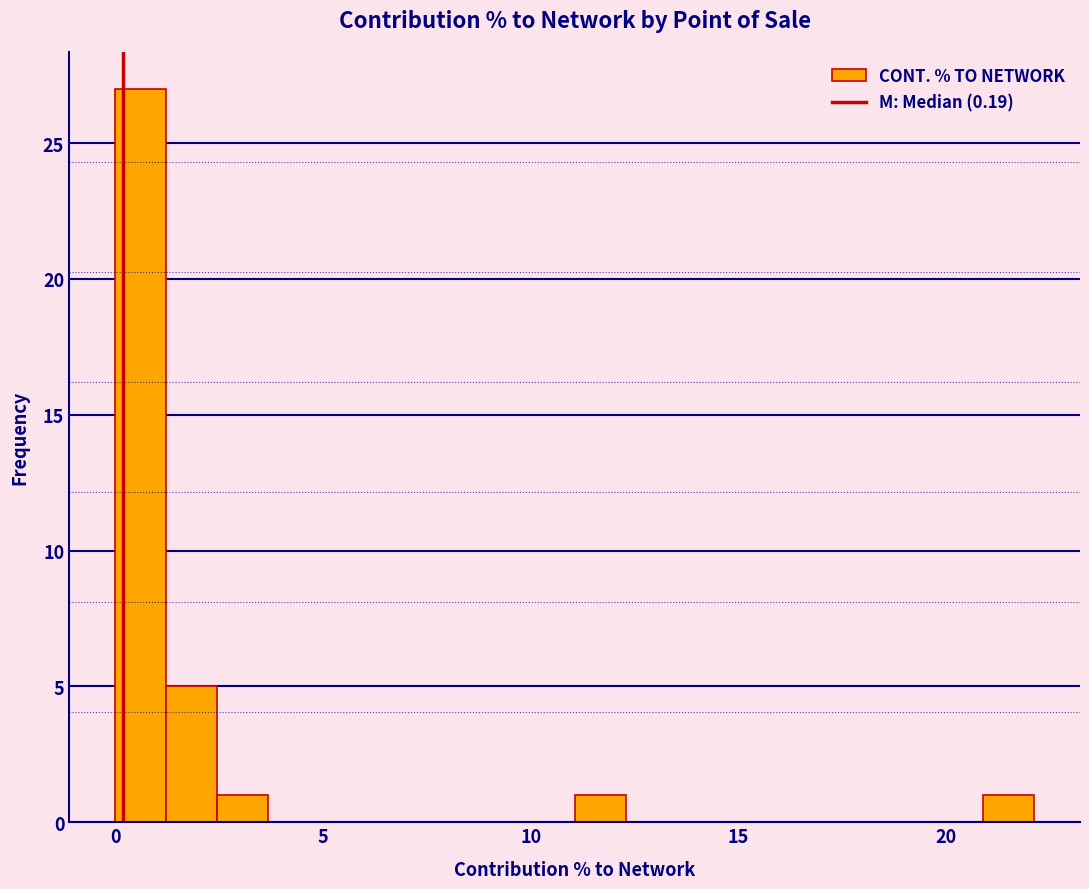

Read against the x-axis, roughly where is the centre of the tallest bar?

0.5